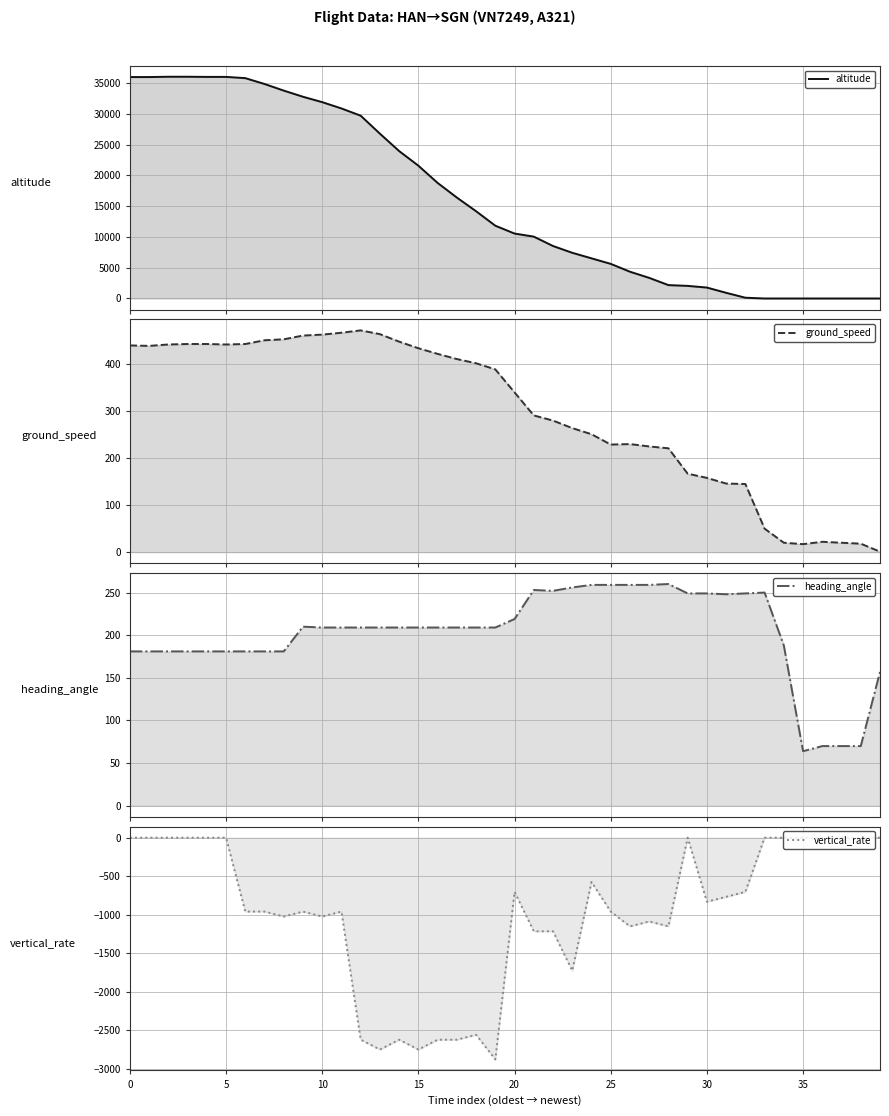

Is the value of heading_angle at 24 greater than the value of altitude at 35?

No